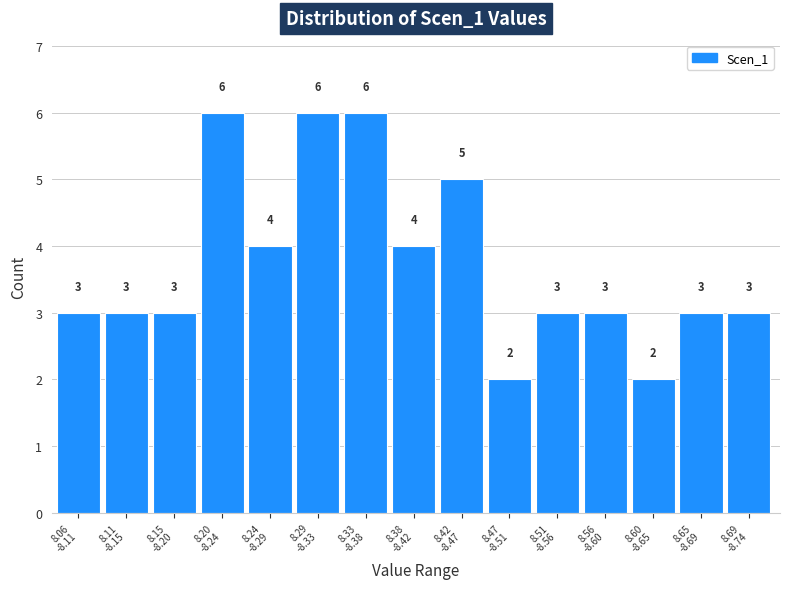

Reading left to right, transcribe all the data shown in this chart.

3	3	3	6	4	6	6	4	5	2	3	3	2	3	3